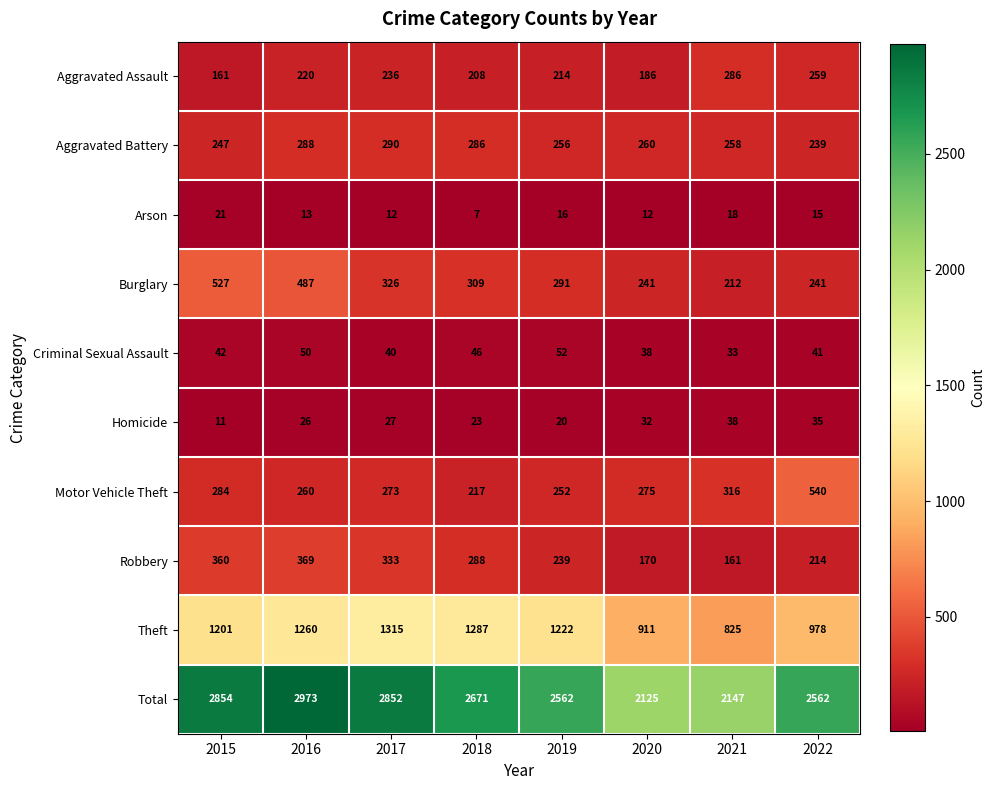

What is the total value across all series at 2016?

5946